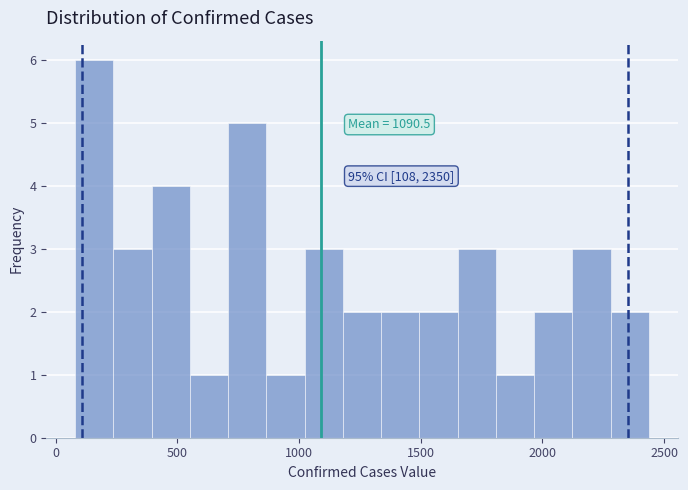

Read against the x-axis, roughly where is the centre of the tallest bar?

150